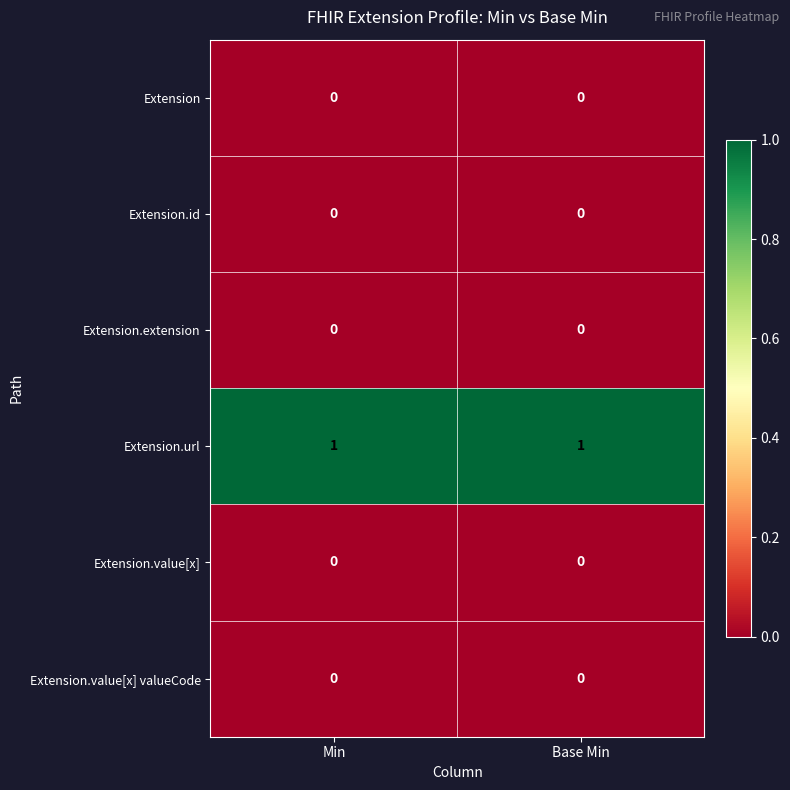

Reading right to left, transcribe all the data shown in this chart.

Extension: Base Min=0	Min=0
Extension.id: Base Min=0	Min=0
Extension.extension: Base Min=0	Min=0
Extension.url: Base Min=1	Min=1
Extension.value[x]: Base Min=0	Min=0
Extension.value[x] valueCode: Base Min=0	Min=0